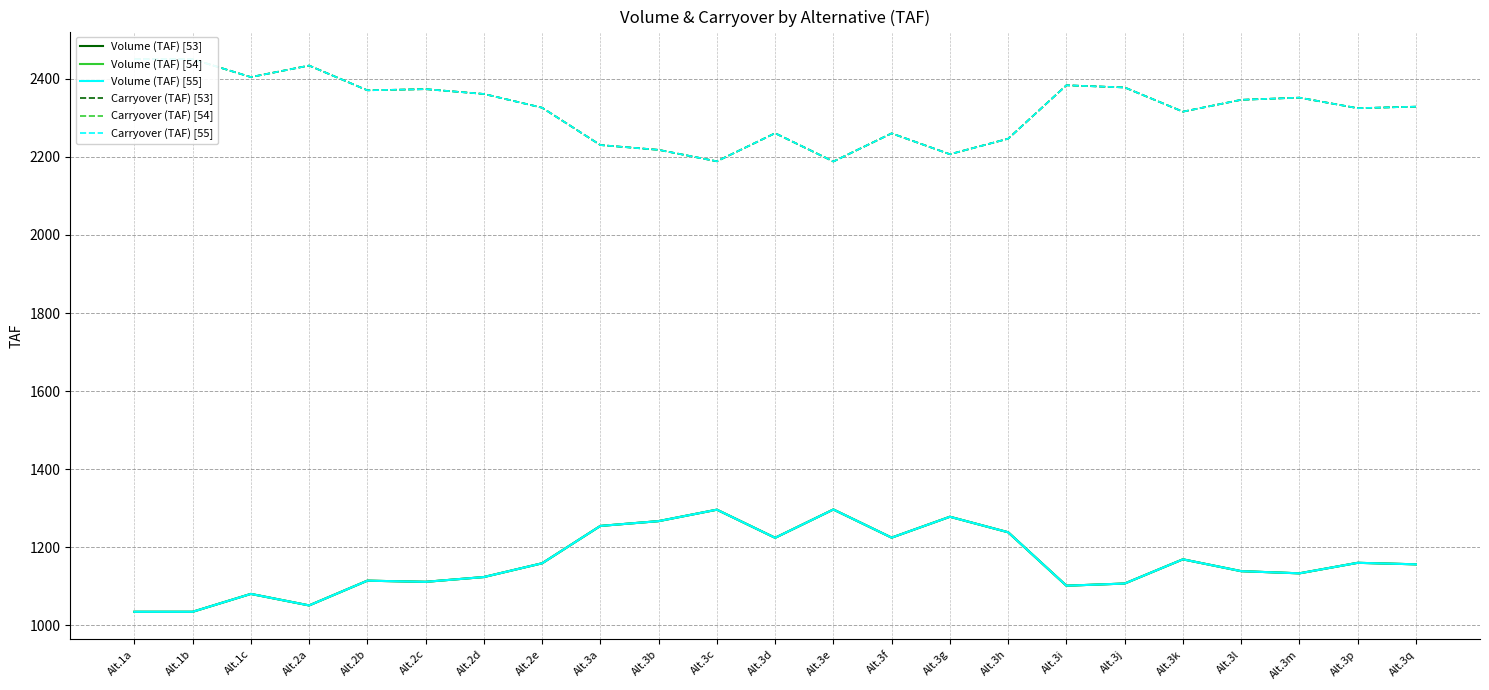

Where does the Volume (TAF) [55] series first go above 1156?

Alt.2e